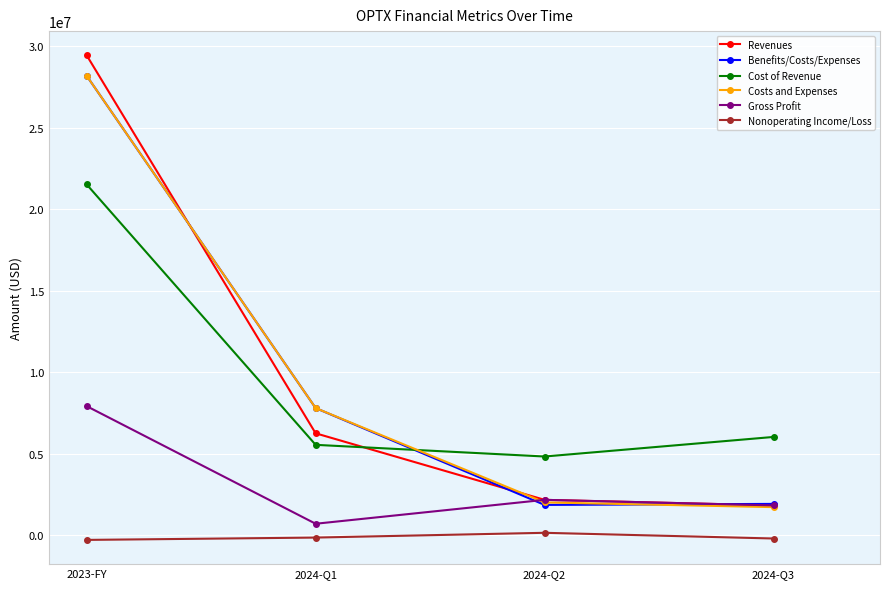

What is the minimum value for Nonoperating Income/Loss?

-283851